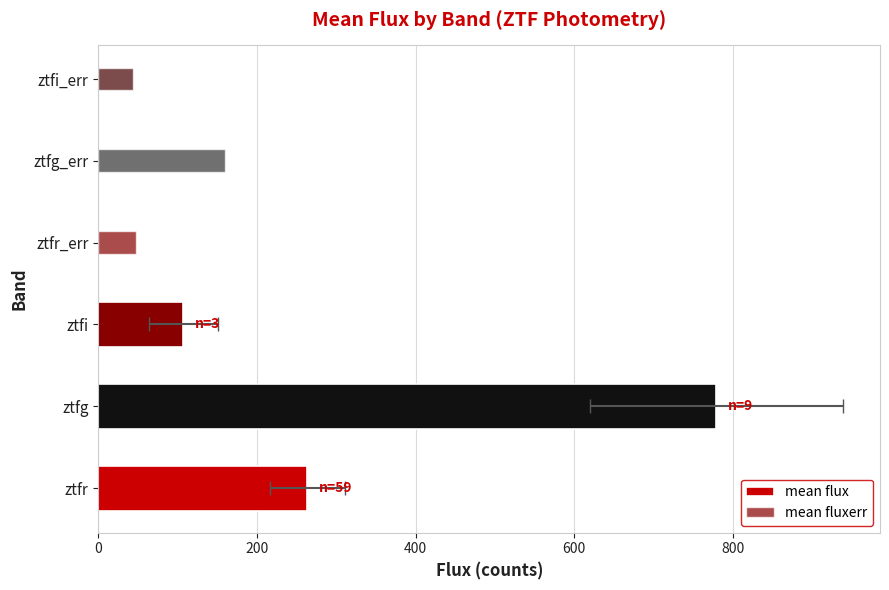

What is the sum of all mean flux values?

1150.0